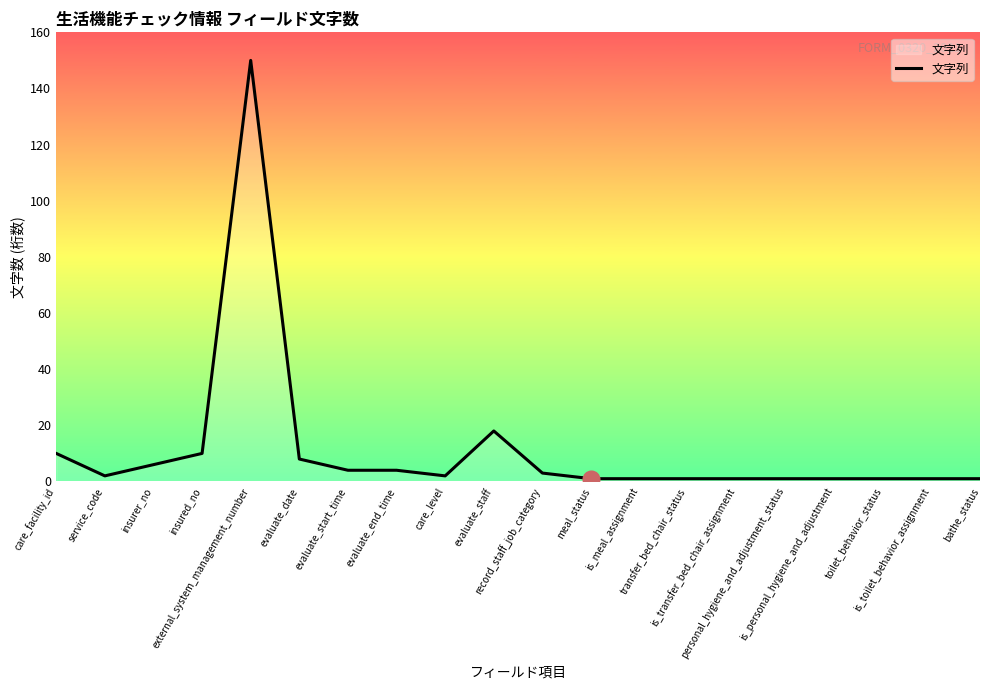

Is it true that the value at evaluate_date is 2?

False